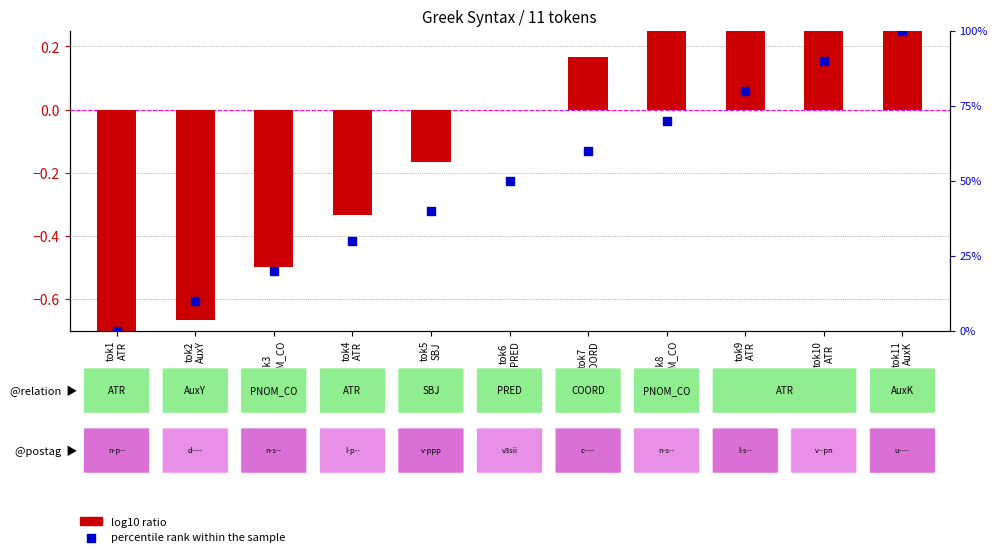

Which series has the largest total across all categories?

percentile rank within the sample